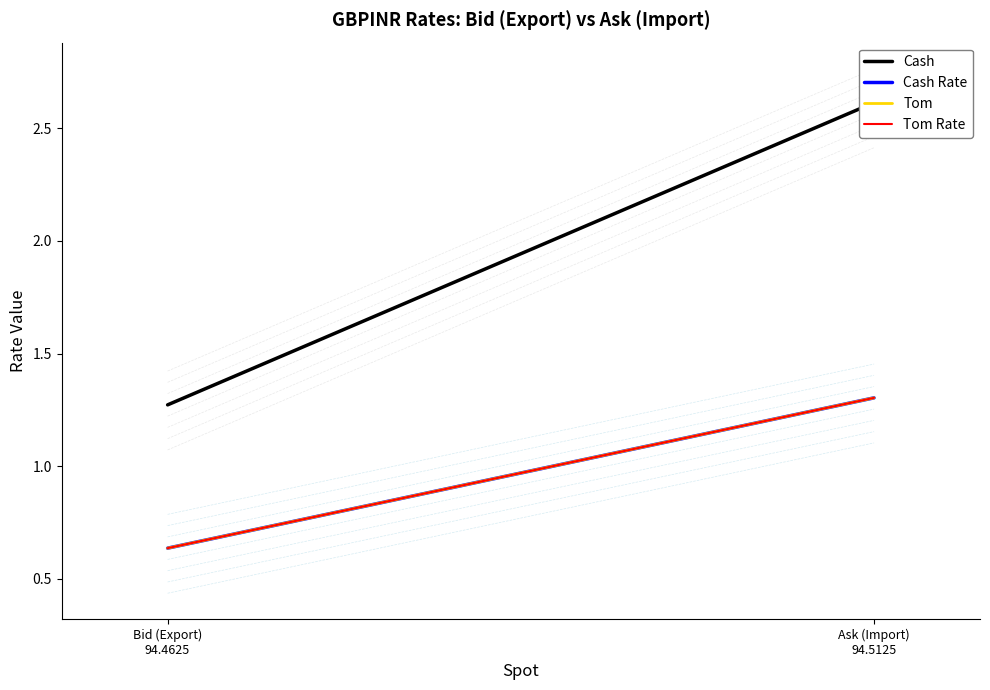

At which label is Cash closest to 1?

Bid (Export)
94.4625